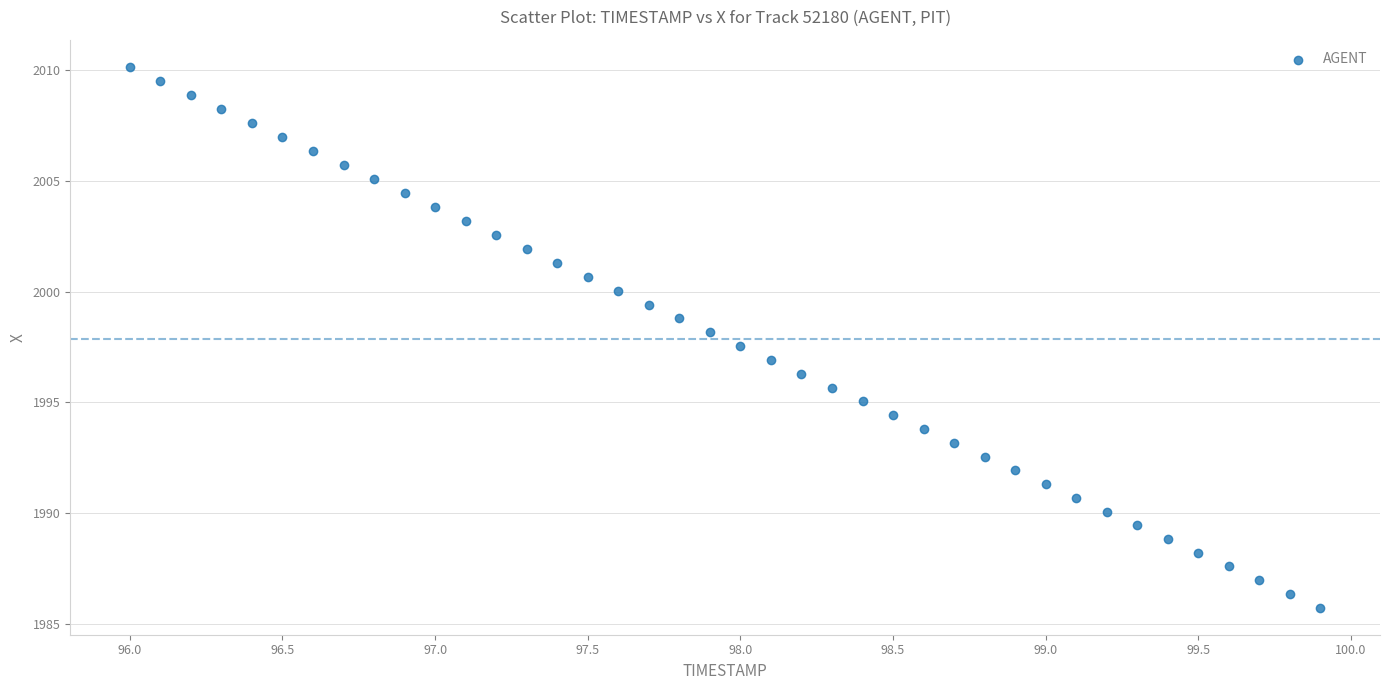

What is the range of X values (max minus min)?

3.9